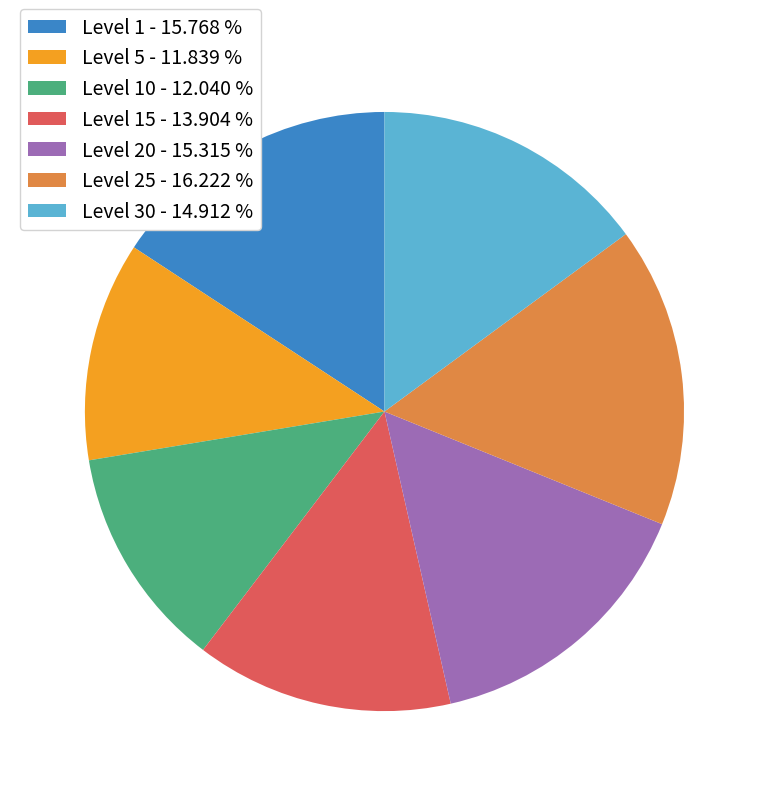

Does any single category account for the majority?

No